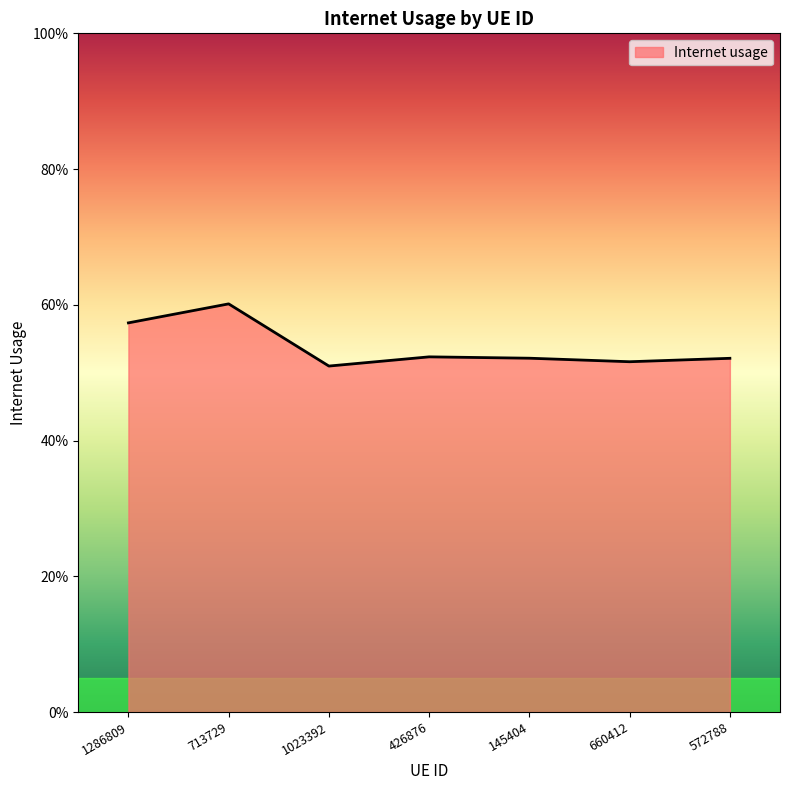

The value at 713729 is 0.9. True or false?

False